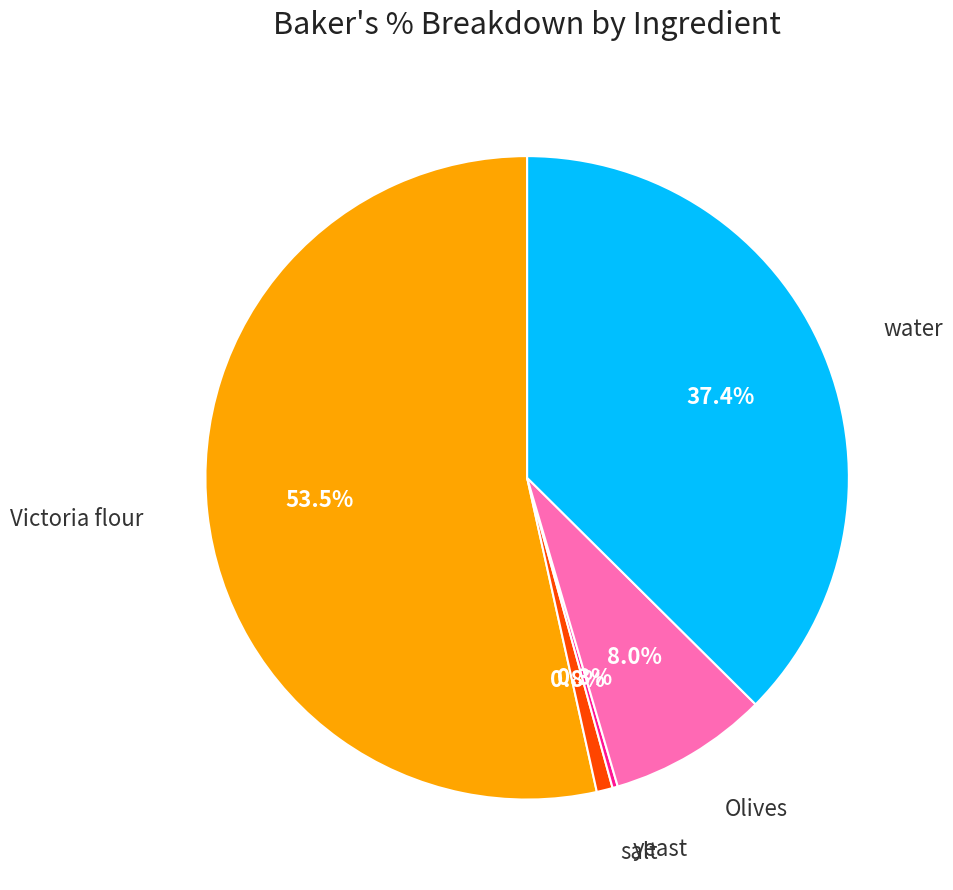

Does any single category account for the majority?

Yes